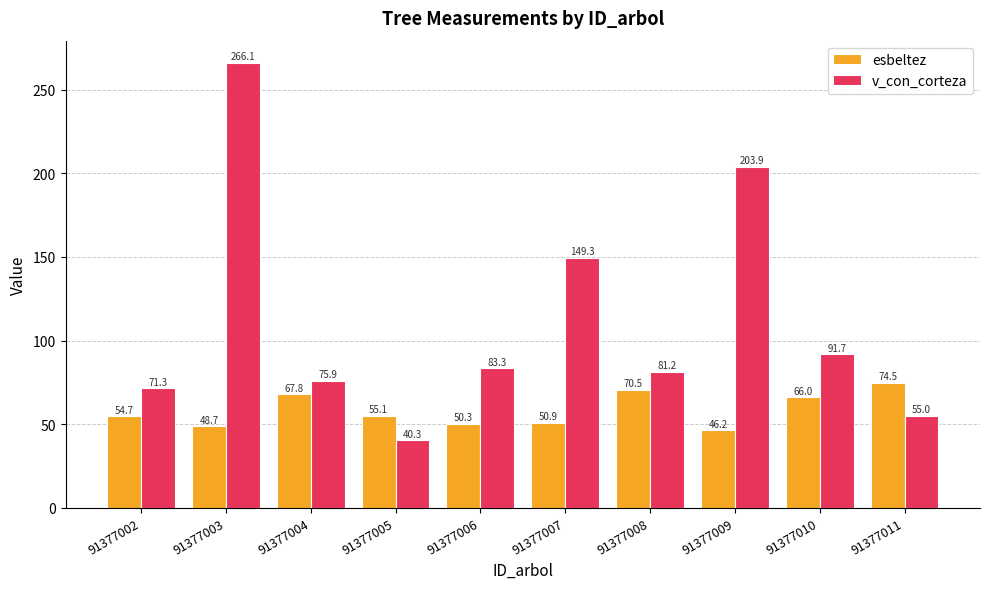

How many groups of bars are there?

10